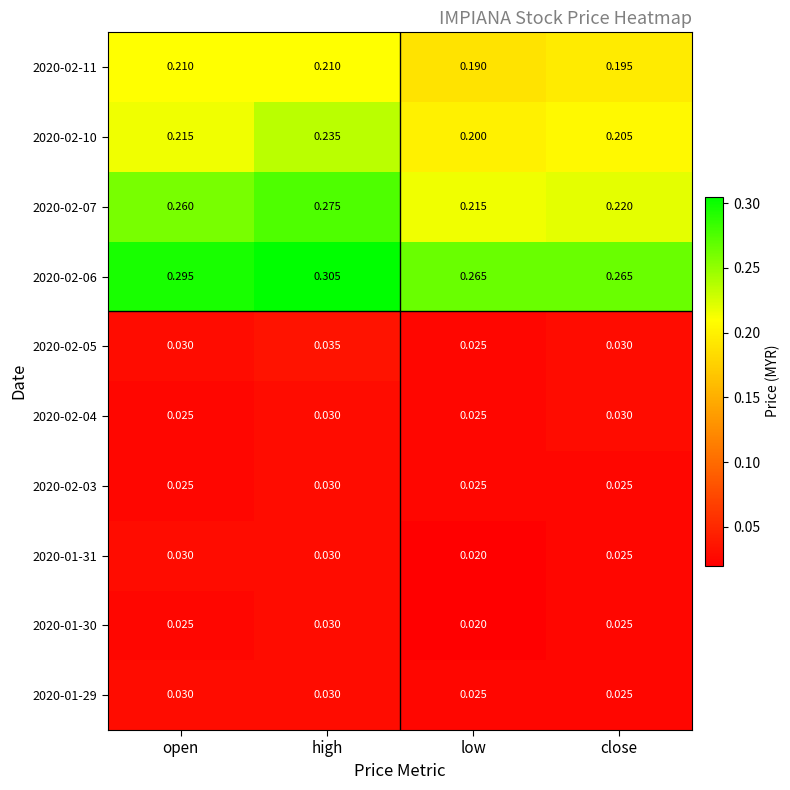

How many series are shown in this chart?

10